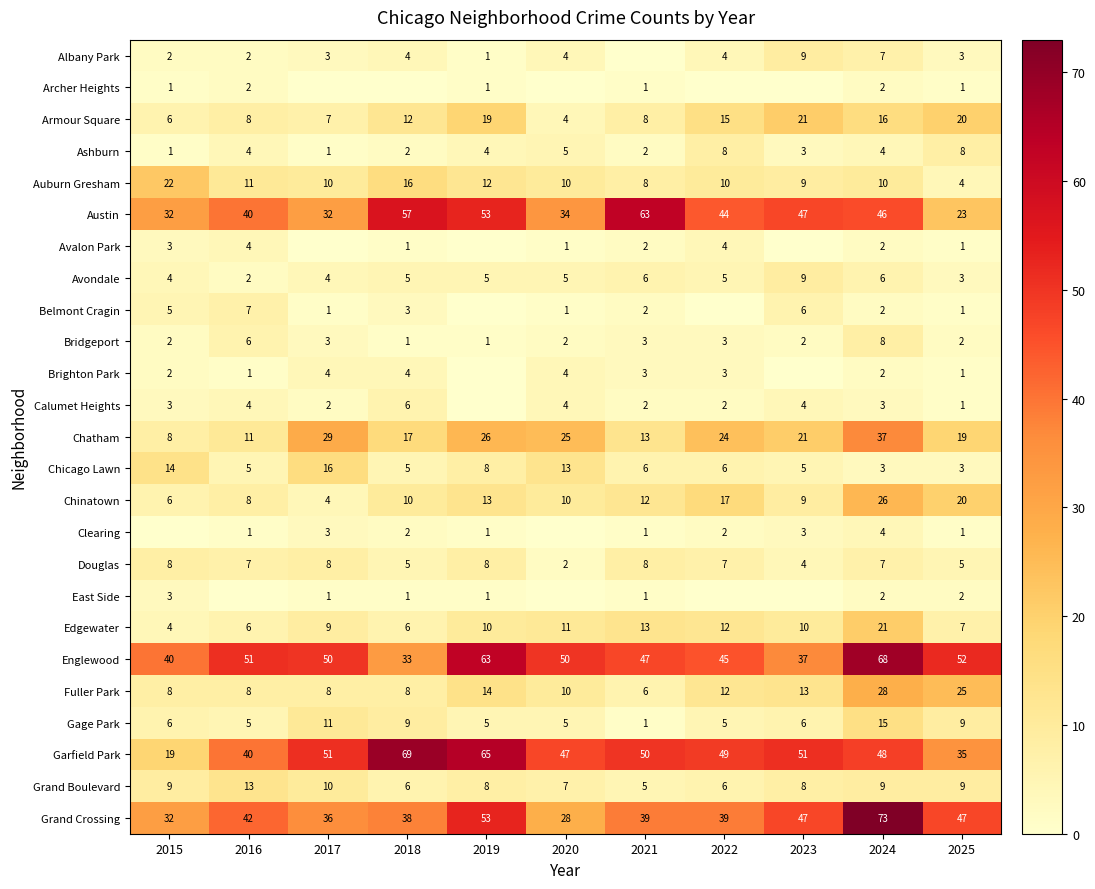

What is the difference between the Chatham values at 2018 and 2017?

12